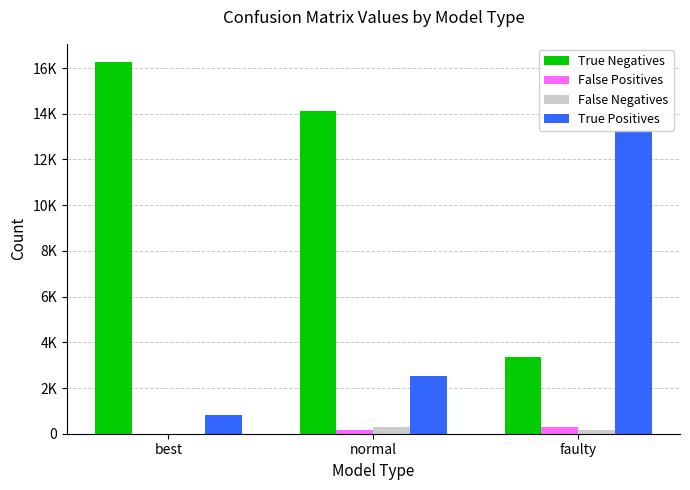

What is the difference between the maximum and minimum values in the False Negatives series?

301